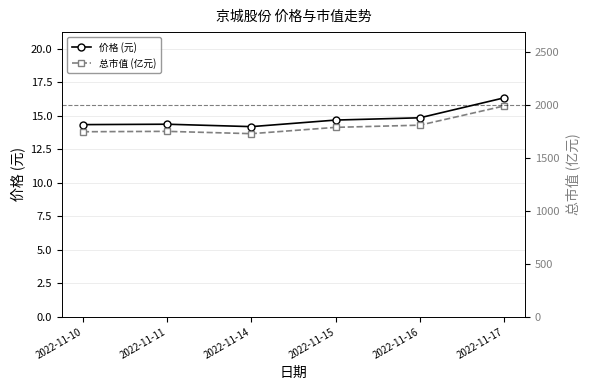

What is the sum of the 总市值 (亿元) values at 2022-11-14 and 2022-11-10?

3479.4